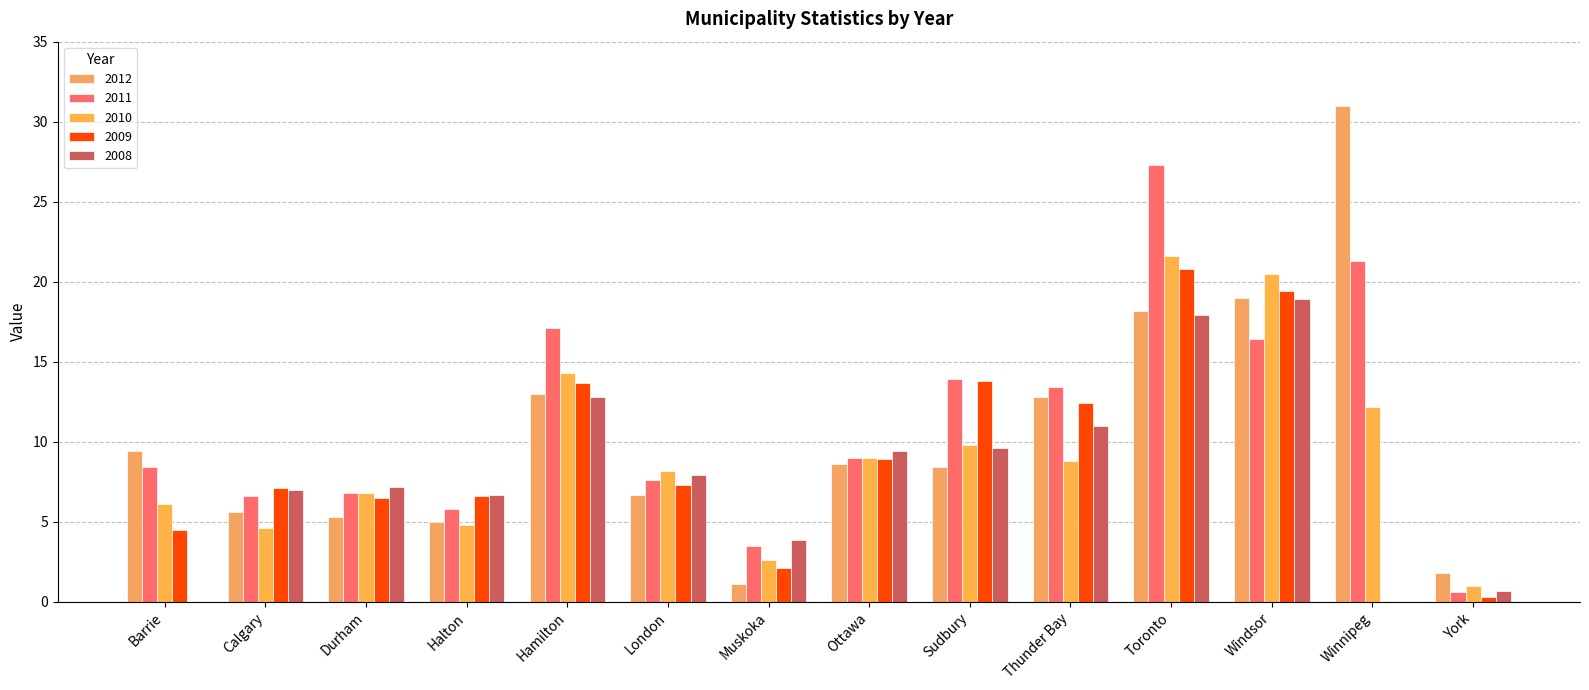

Between Durham and Ottawa, which is larger?

Ottawa